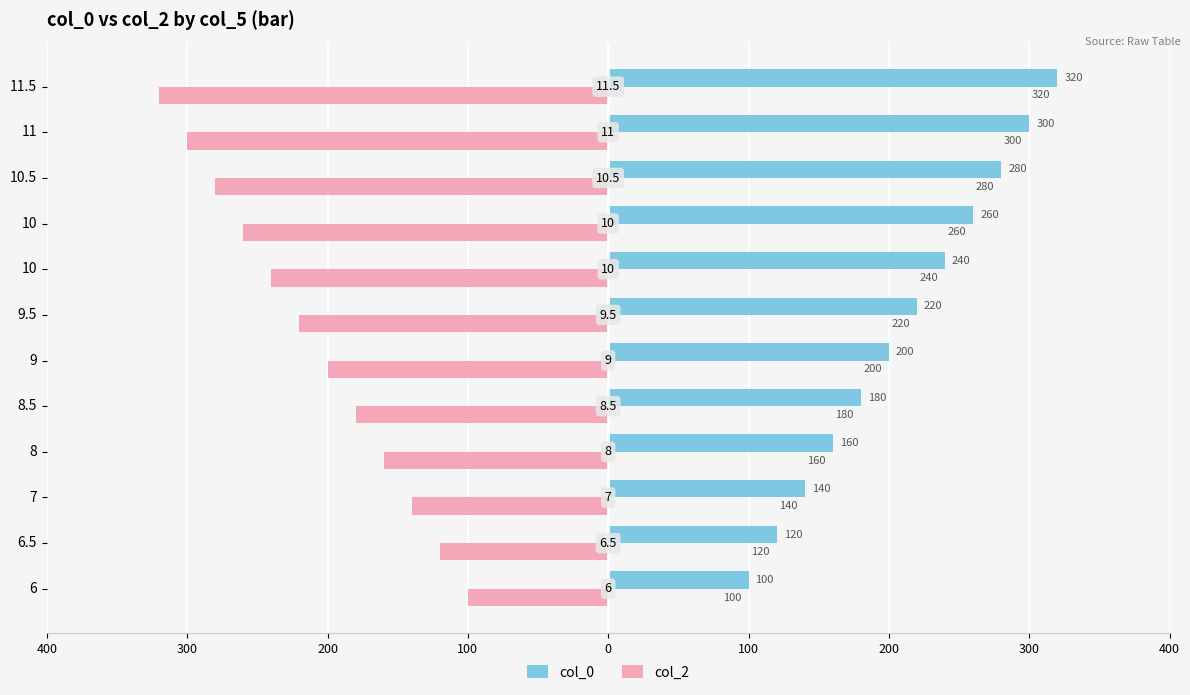

What are all the series names shown in the legend?

col_0, col_2